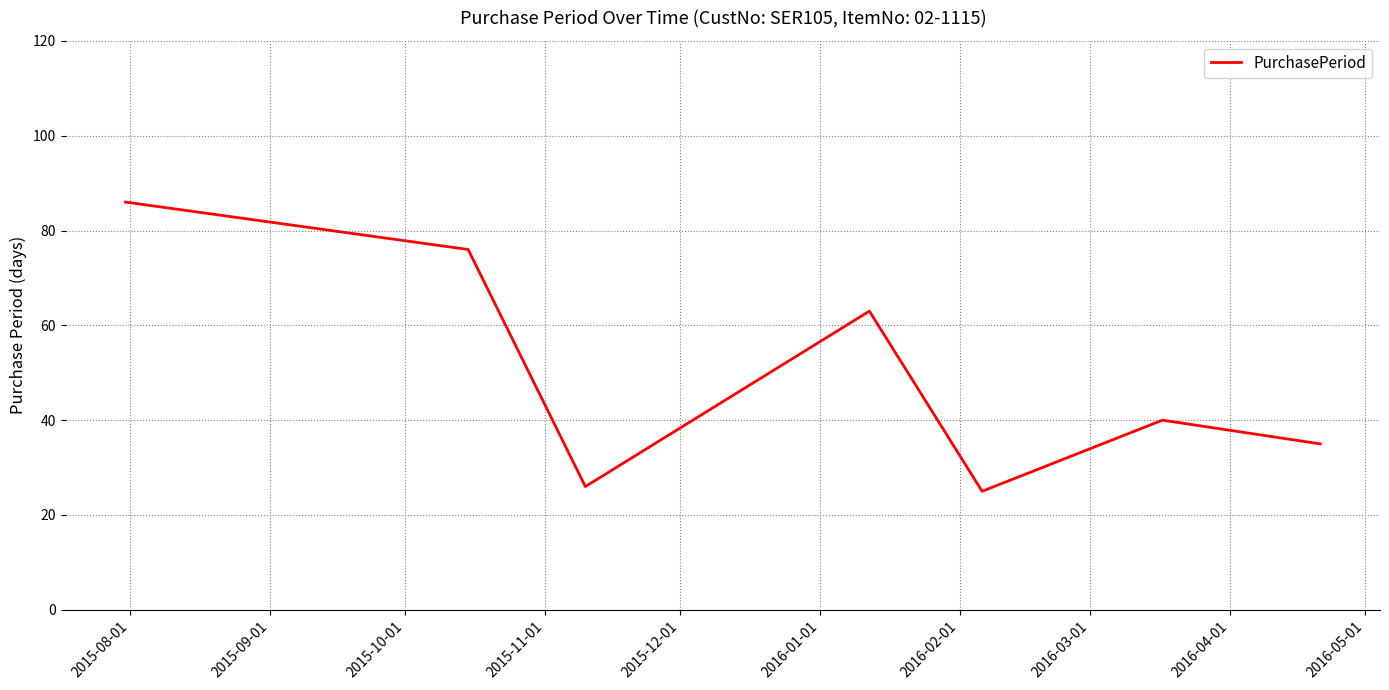

What is the maximum value shown in the chart?

86